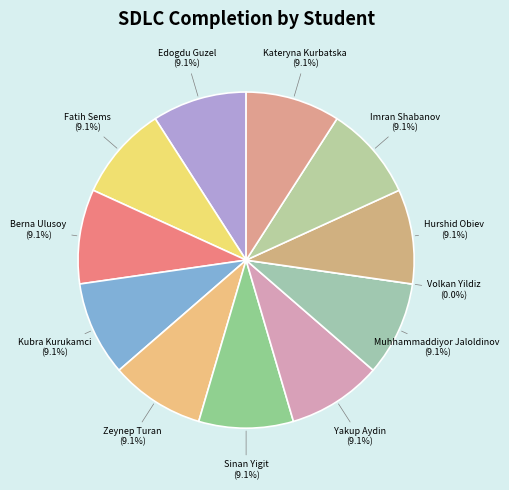

Does any single category account for the majority?

No